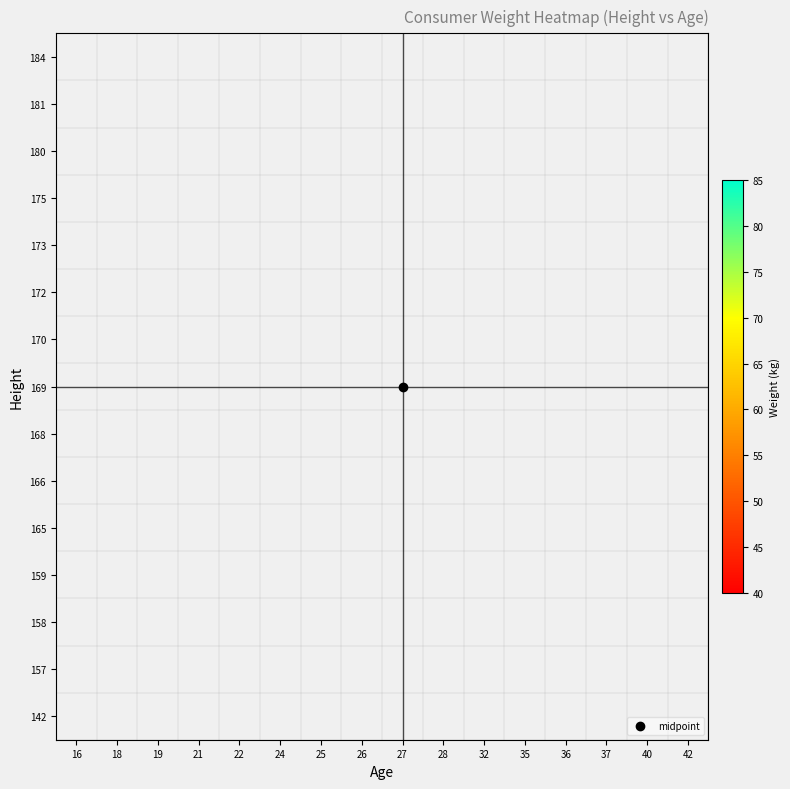

Rank the series at 22 from lowest to highest value.

142, 157, 158, 159, 165, 166, 168, 169, 170, 172, 173, 175, 180, 181, 184